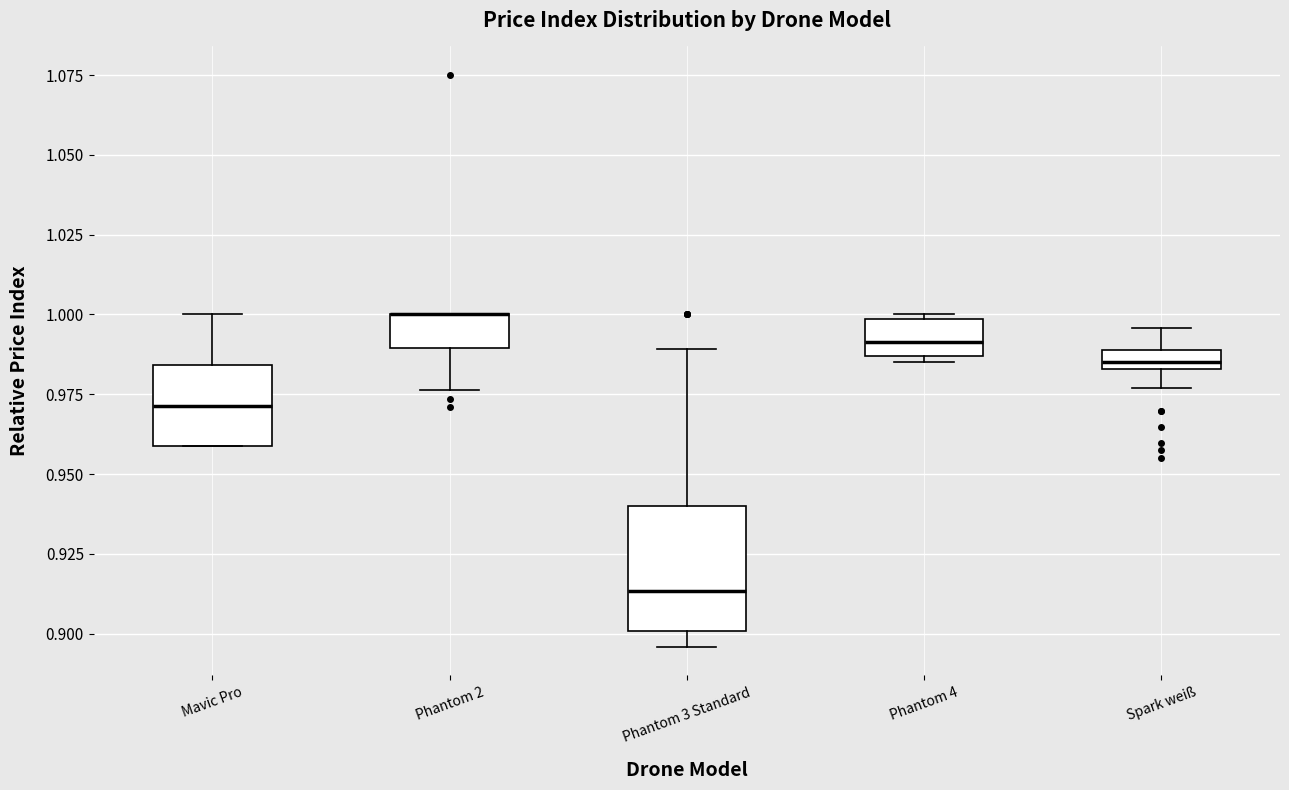

Which box is the tallest, from its lower edge to its upper edge?

Phantom 3 Standard